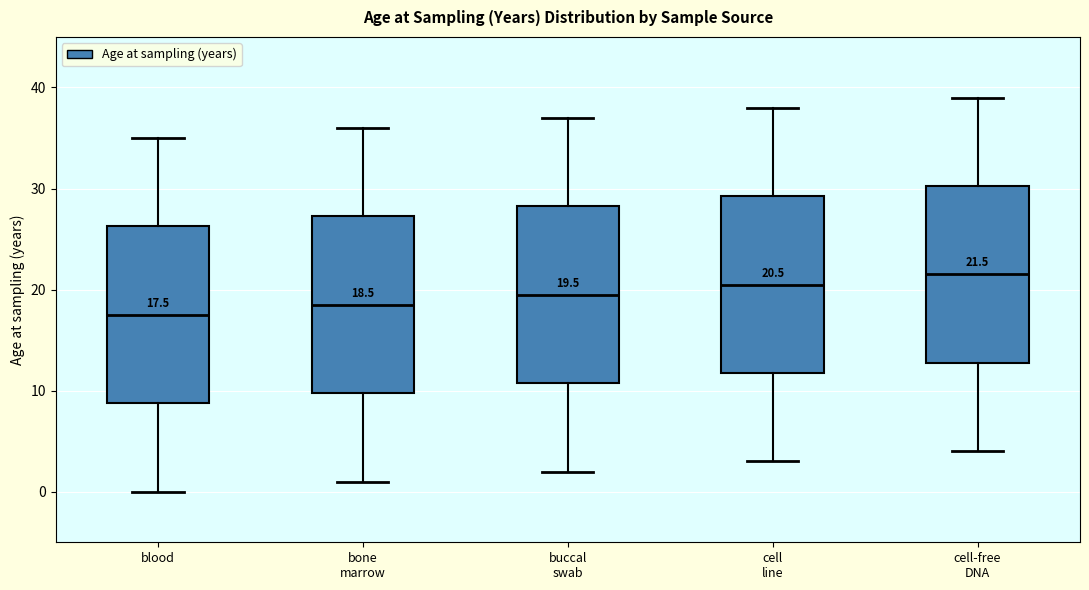

Which box has the highest median line?

cell-free DNA